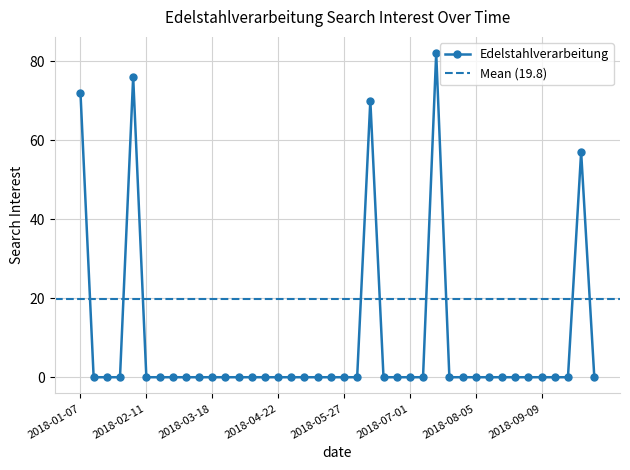

What is the greatest value displayed?

82